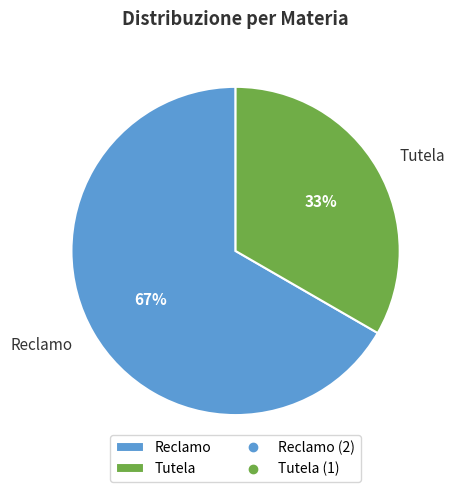

What percentage is the Reclamo slice, to the nearest percent?

67%